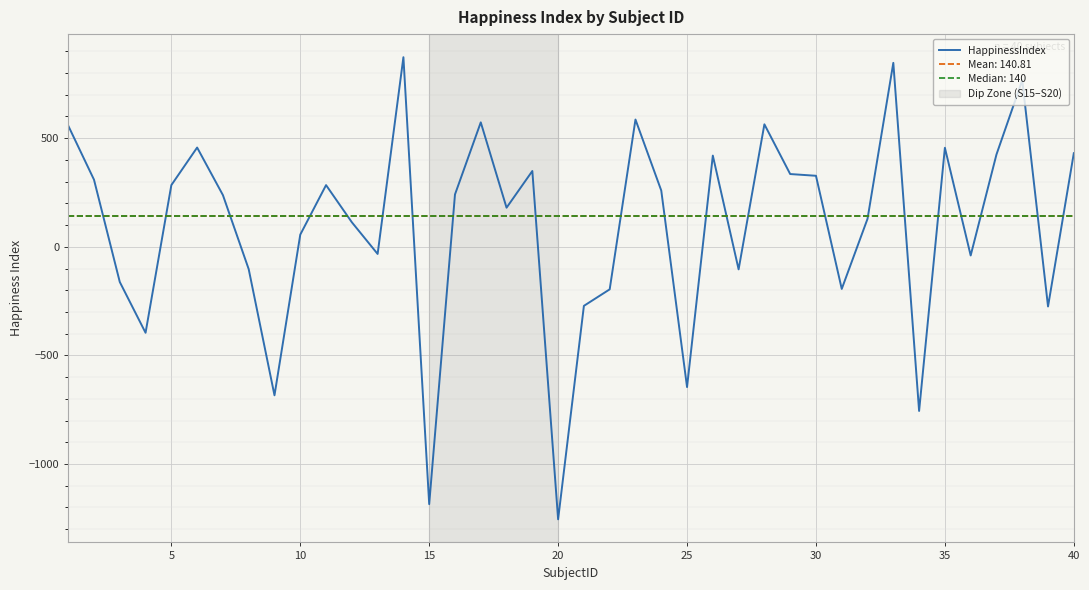

What is the lowest value of the HappinessIndex series?

-1255